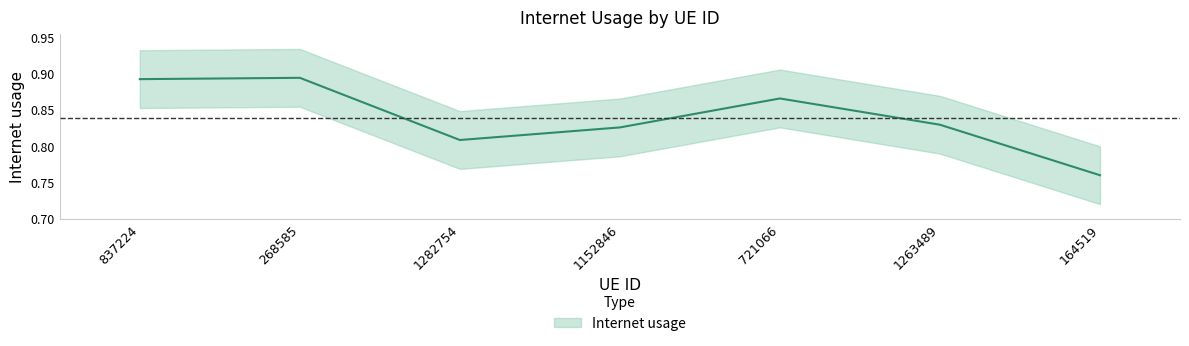

What is the change in value from 1282754 to 721066?

+0.1